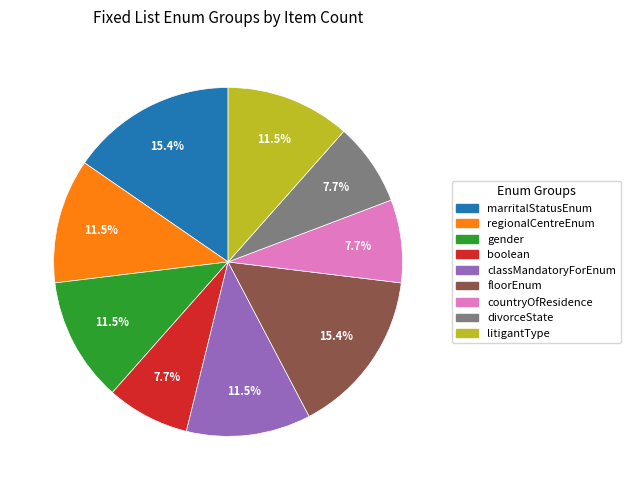

To the nearest percent, what is the average slice percentage?

11%